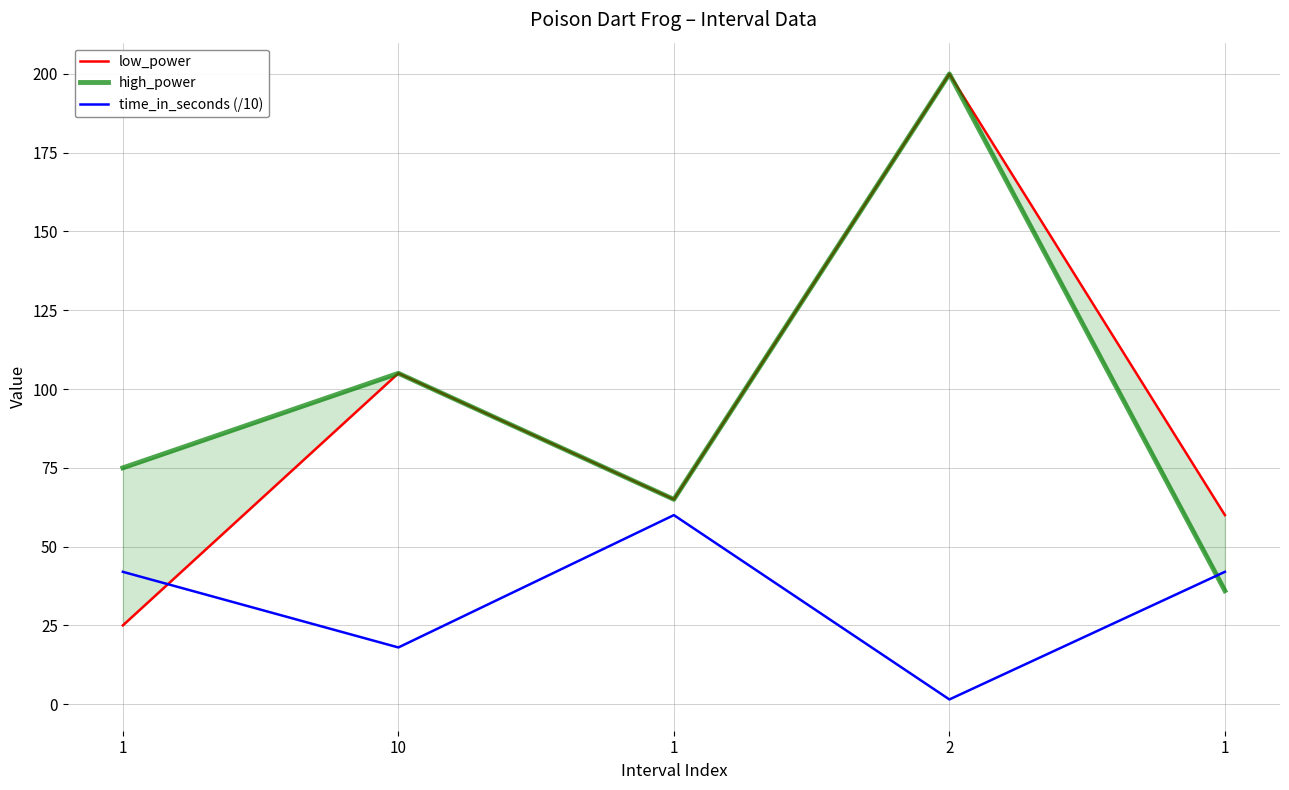

Where do time_in_seconds (/10) and low_power first cross each other?

1 and 10